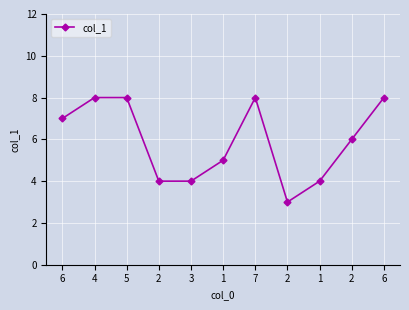

Is this an area chart (filled region under the line)?

No